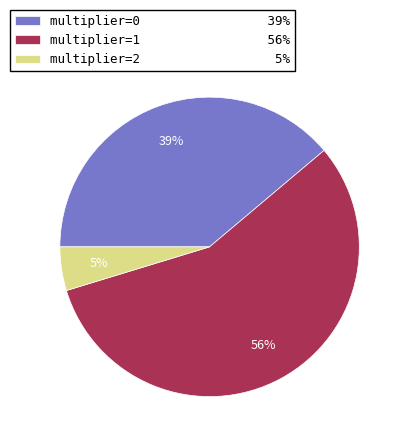

The multiplier=2 5% slice represents 5% of the pie. True or false?

True